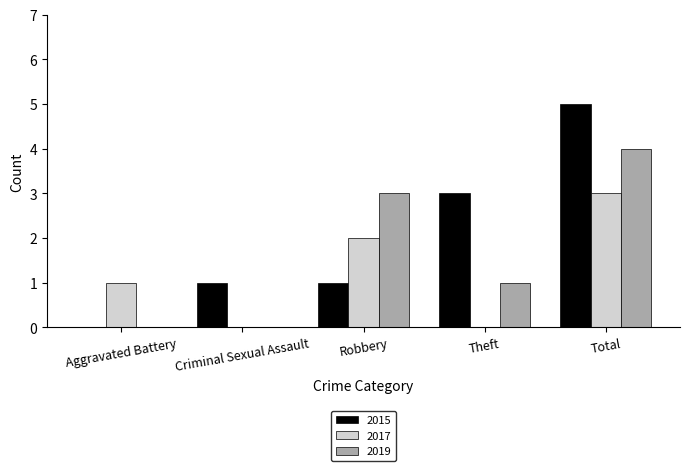

What is the sum of all 2015 values?

10